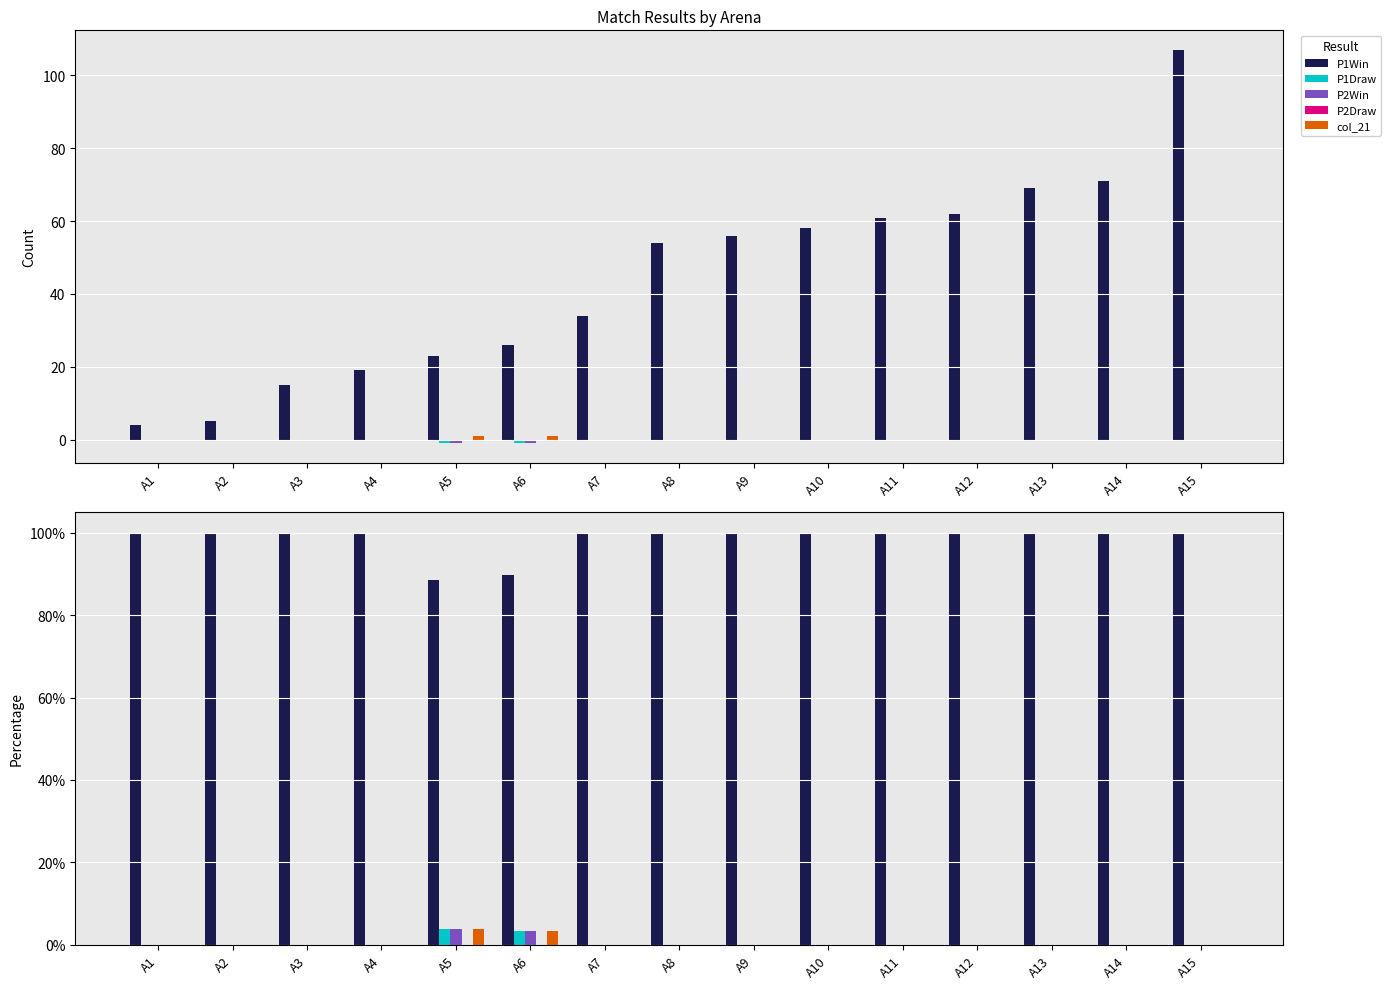

Where is P2Win nearest to the value 1?

A1